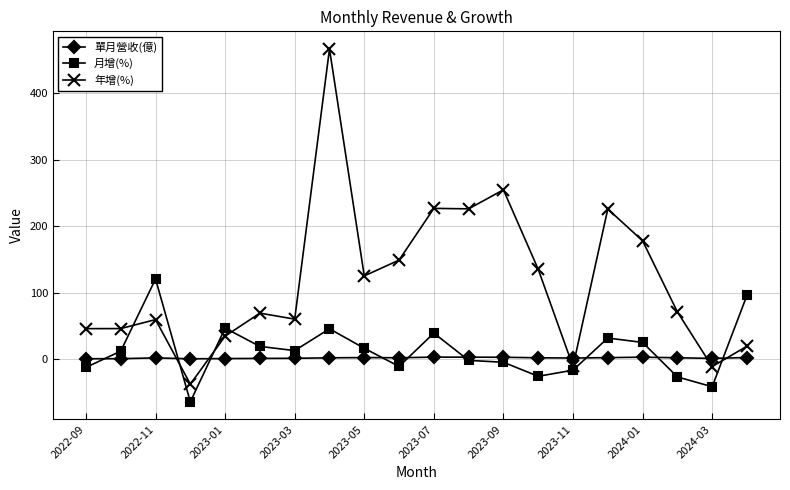

Which series has the largest range (max minus min)?

年增(%)